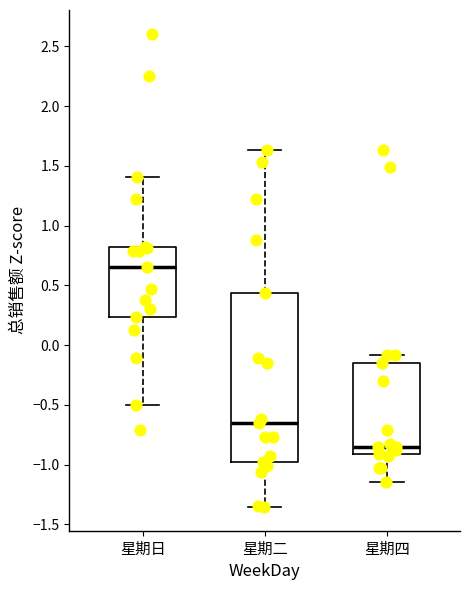

Reading left to right, transcribe this box plot: for each box, give where its median line is, the range the box spans, and where its two whiskers end, as read against the y-axis. The values are not printed on the chart, so give them approximately, as read against the axis.

星期日: median 0.65, box 0.25 to 0.80, whiskers -0.50 to 1.40
星期二: median -0.65, box -1.00 to 0.45, whiskers -1.35 to 1.65
星期四: median -0.85, box -0.90 to -0.15, whiskers -1.15 to -0.10